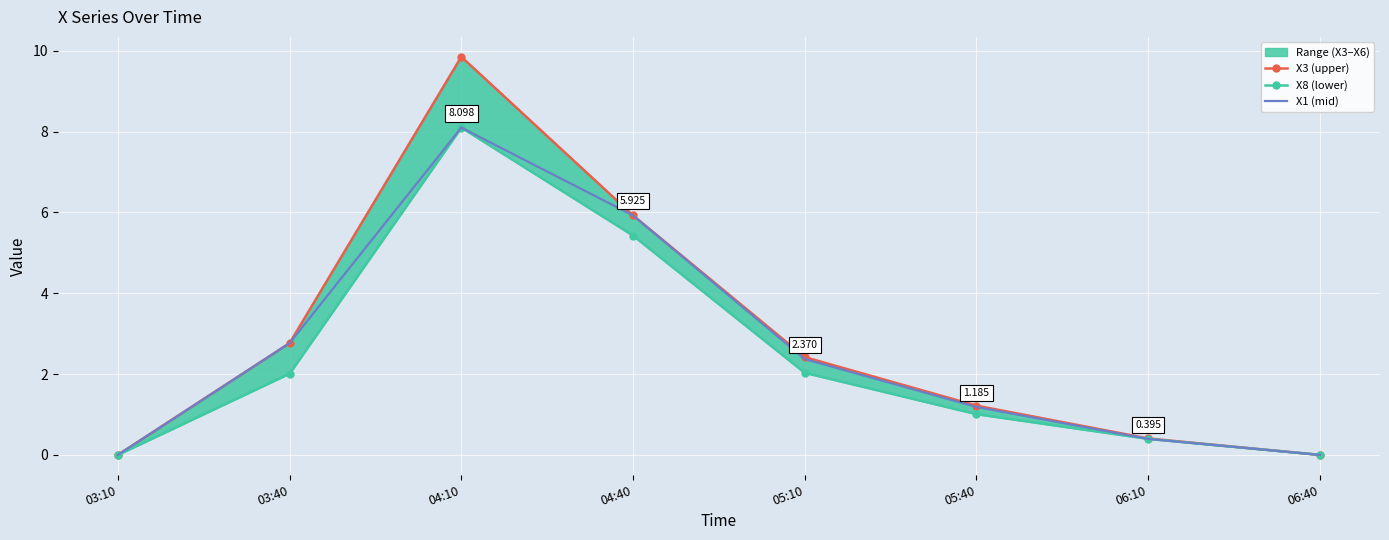

Between 04:40 and 03:10, which is larger?

04:40